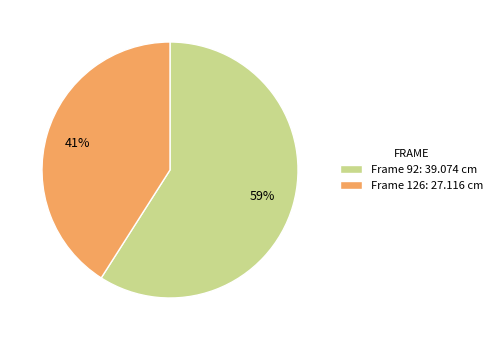

Do Frame 92: 39.074 cm and Frame 126: 27.116 cm together represent more than half of the pie?

Yes